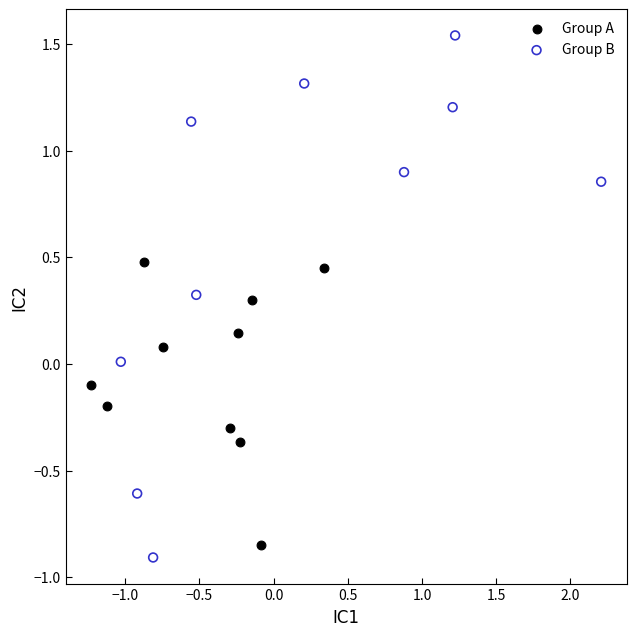

Which series contains the highest Y value?

Group B